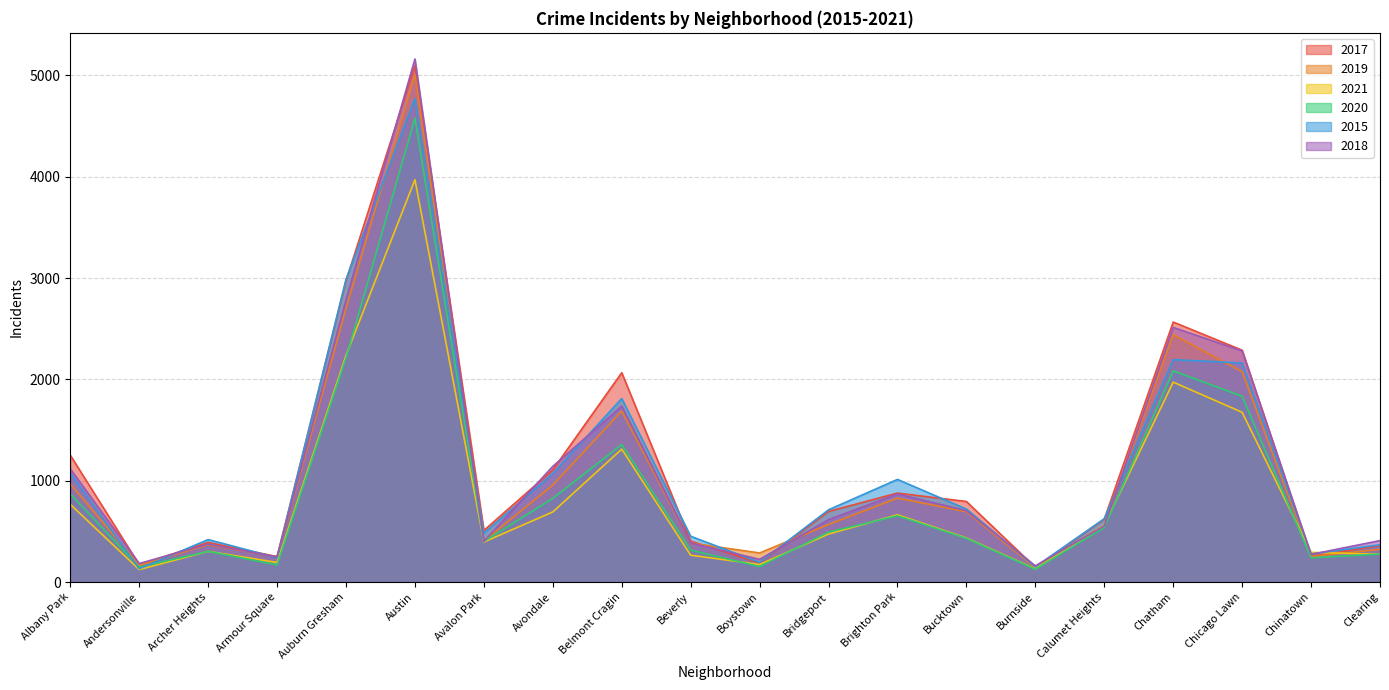

Which series has the largest total across all categories?

2017